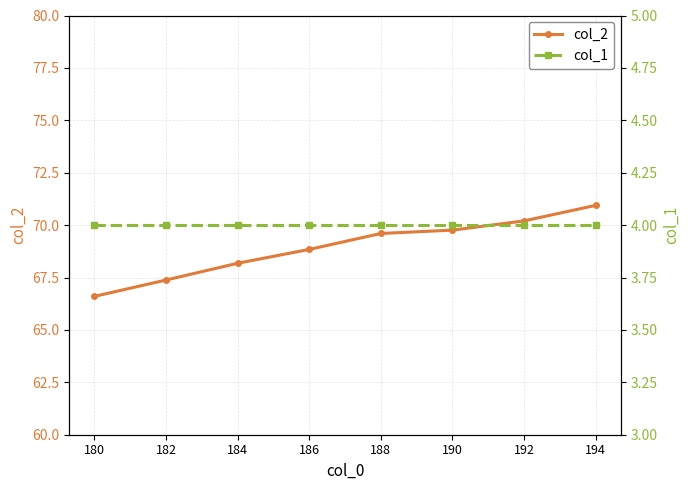

True or false: col_2 and col_1 intersect in this chart.

False